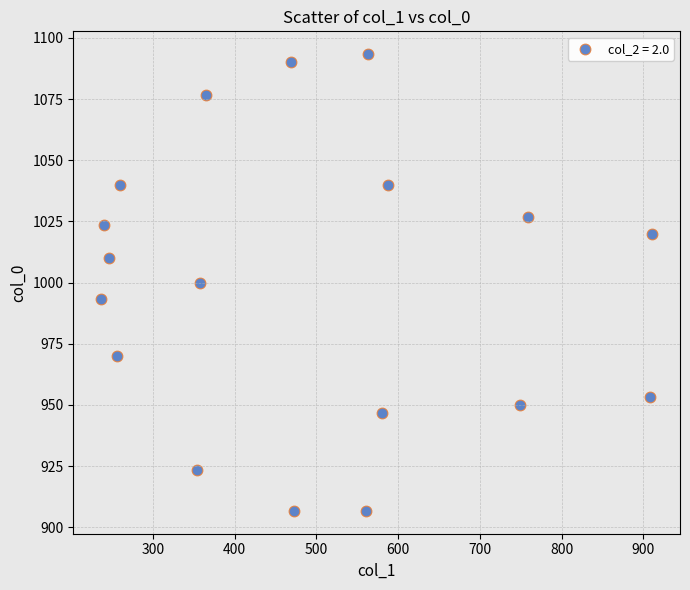

What is the range of X values (max minus min)?

675.0